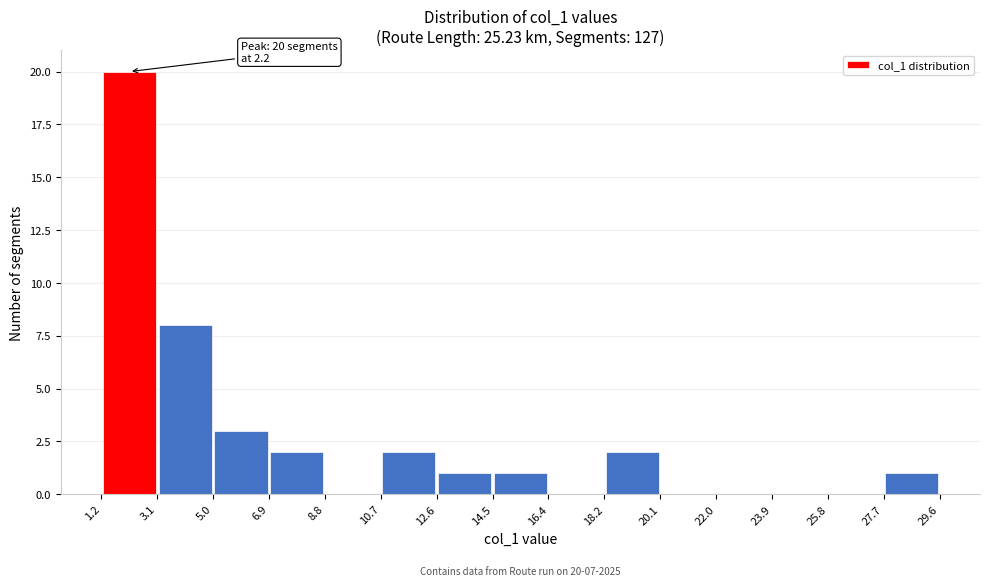

Over which range of the x-axis is the bar tallest?

1.2 to 3.1